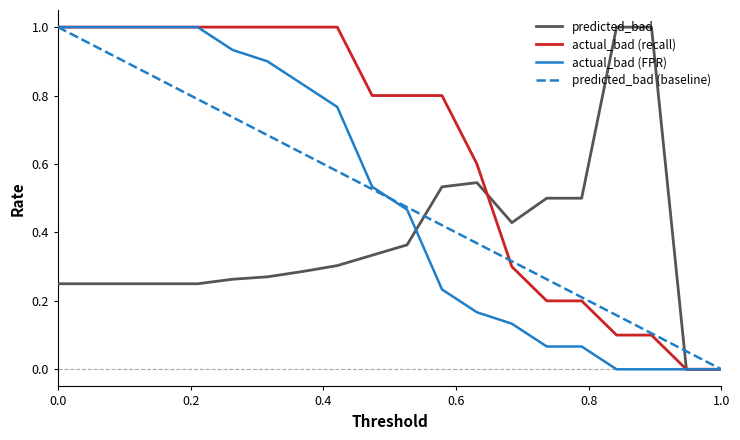

What is the maximum value for actual_bad (FPR)?

1.0